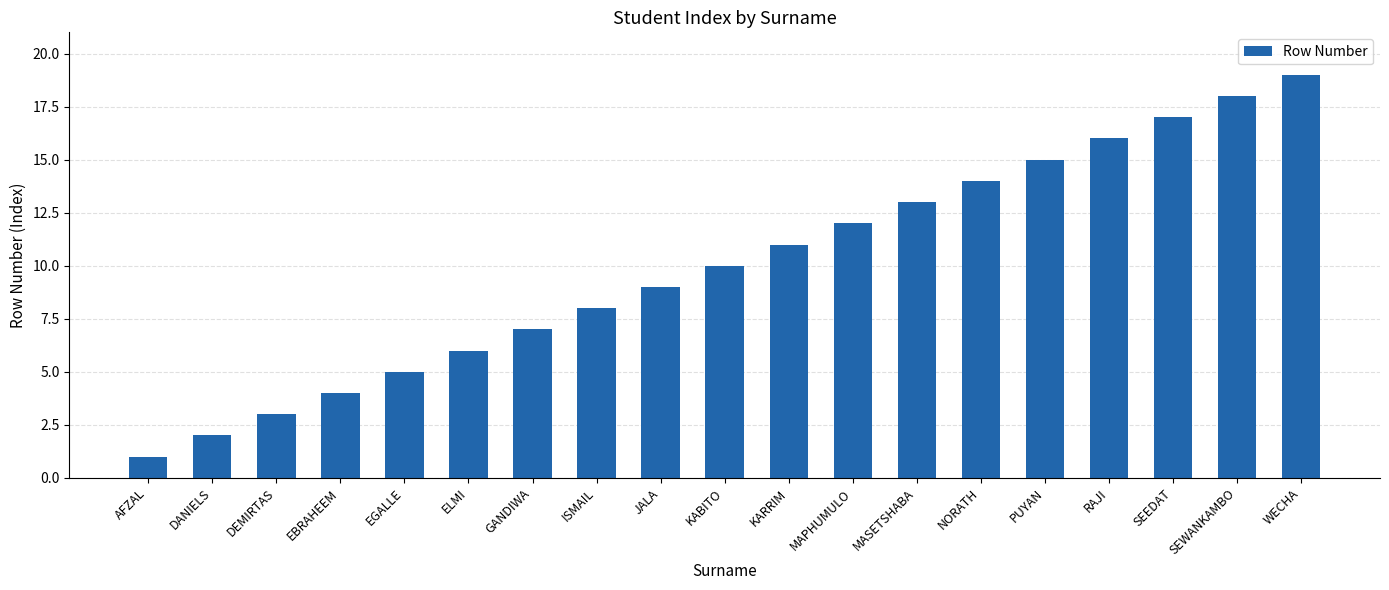

Approximately how many times larger is the value at SEEDAT compared to JALA?

1.9